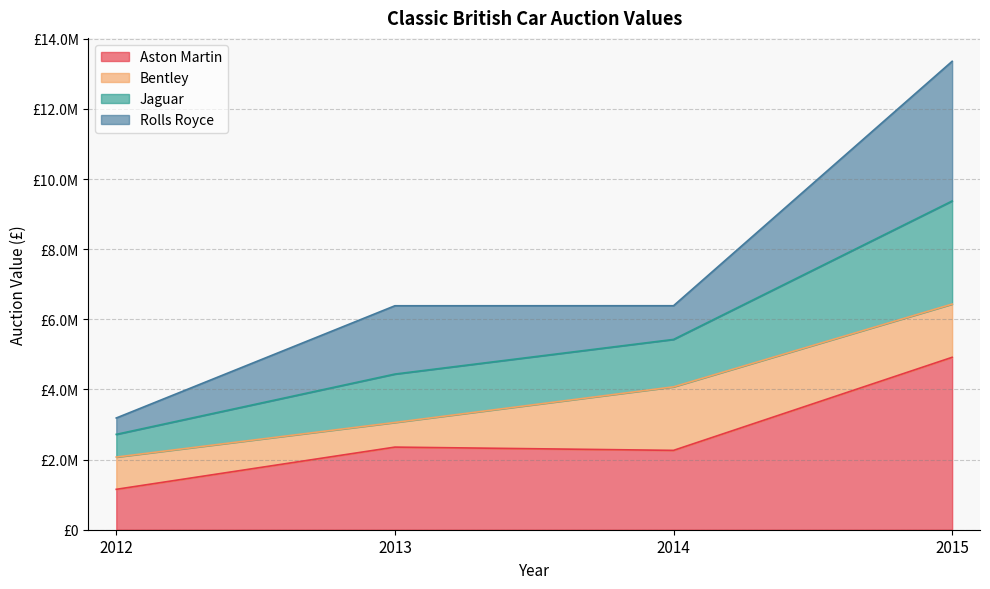

How many values in the Aston Martin series exceed 2355660?

1